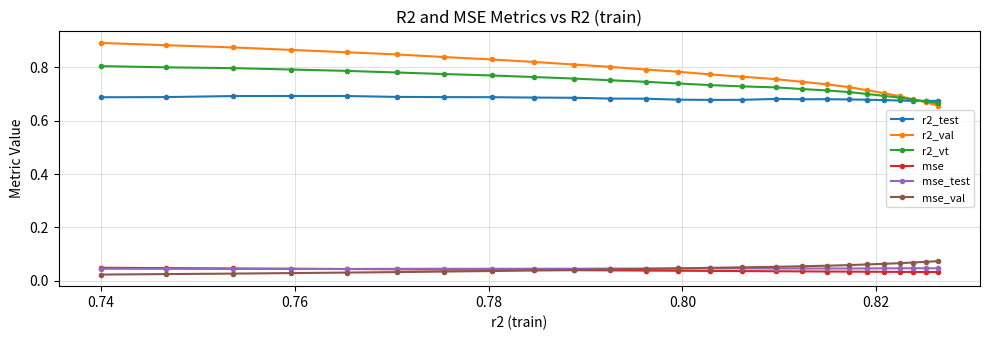

True or false: r2_test and mse_val intersect in this chart.

False